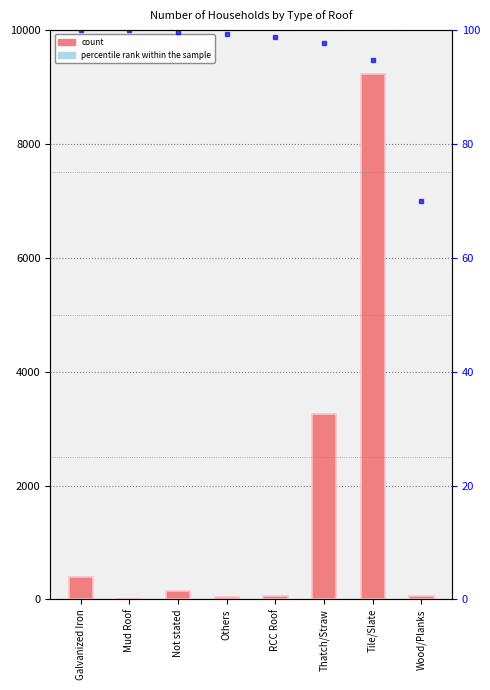

What is the total value across all series at Mud Roof?

103.0